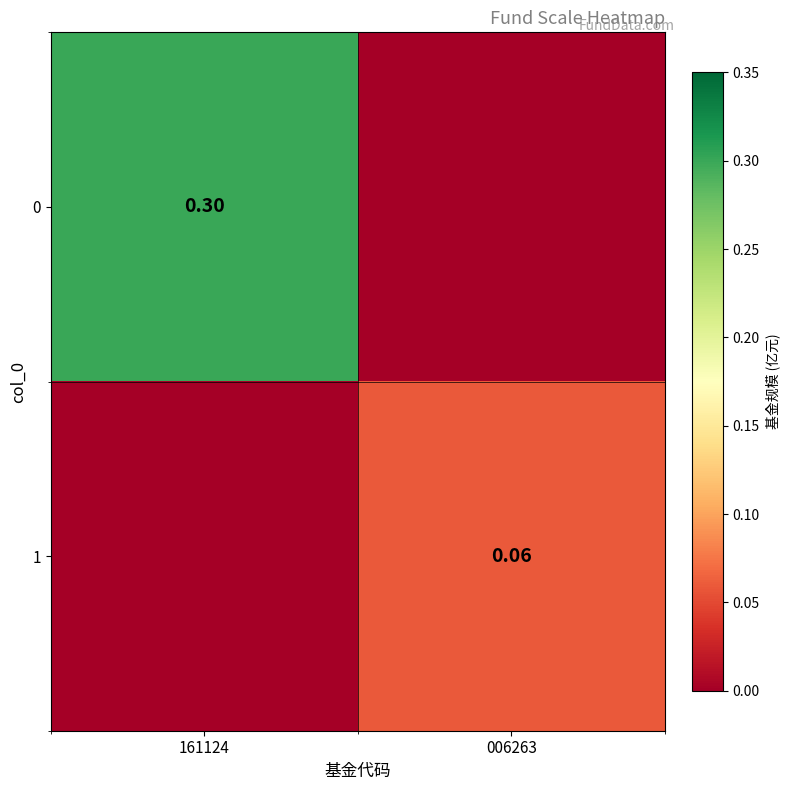

Is the value of 1 at 006263 greater than the value of 0 at 161124?

No